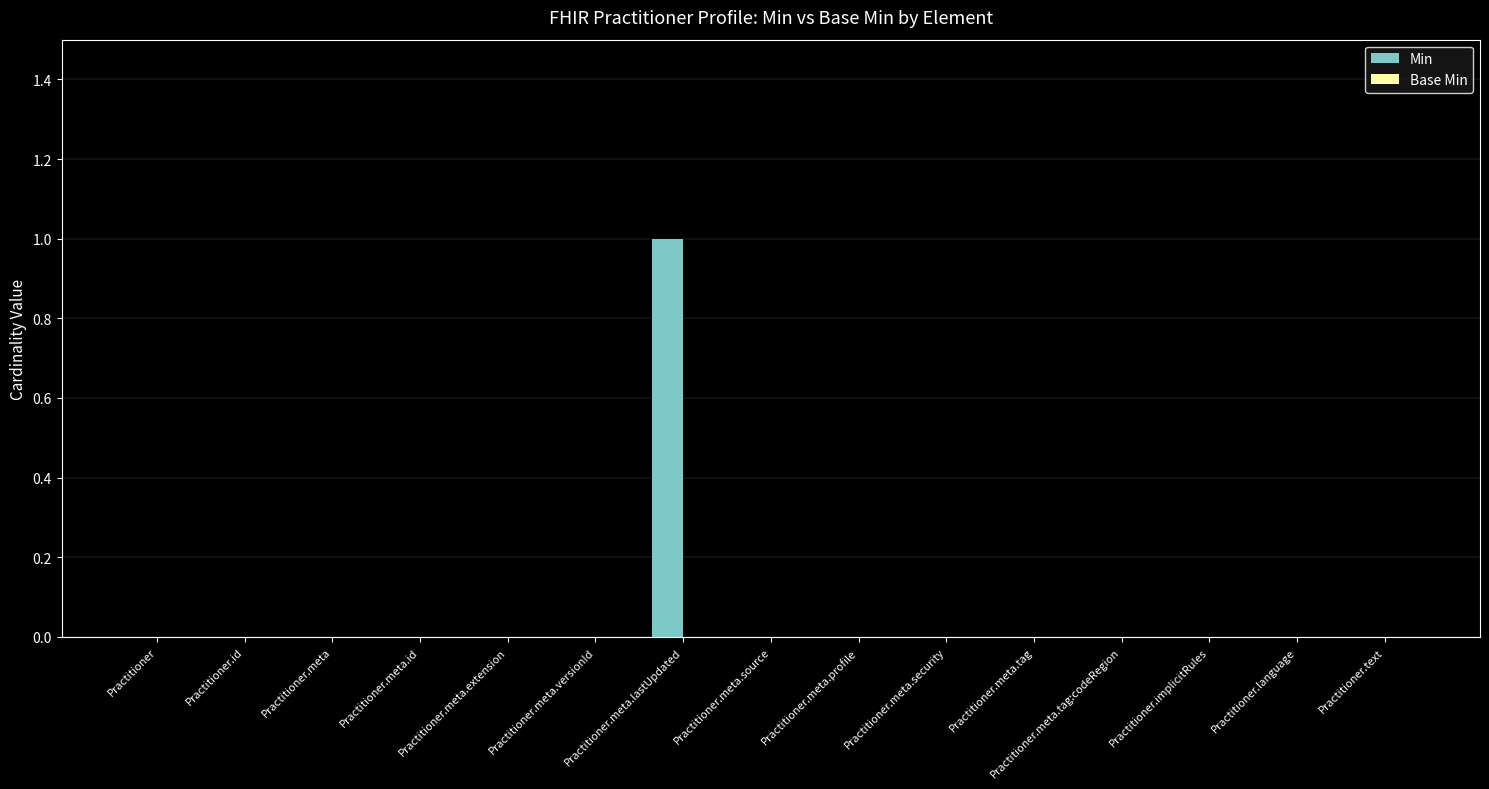

Between Practitioner.meta.source and Practitioner.meta.lastUpdated, which is larger?

Practitioner.meta.lastUpdated